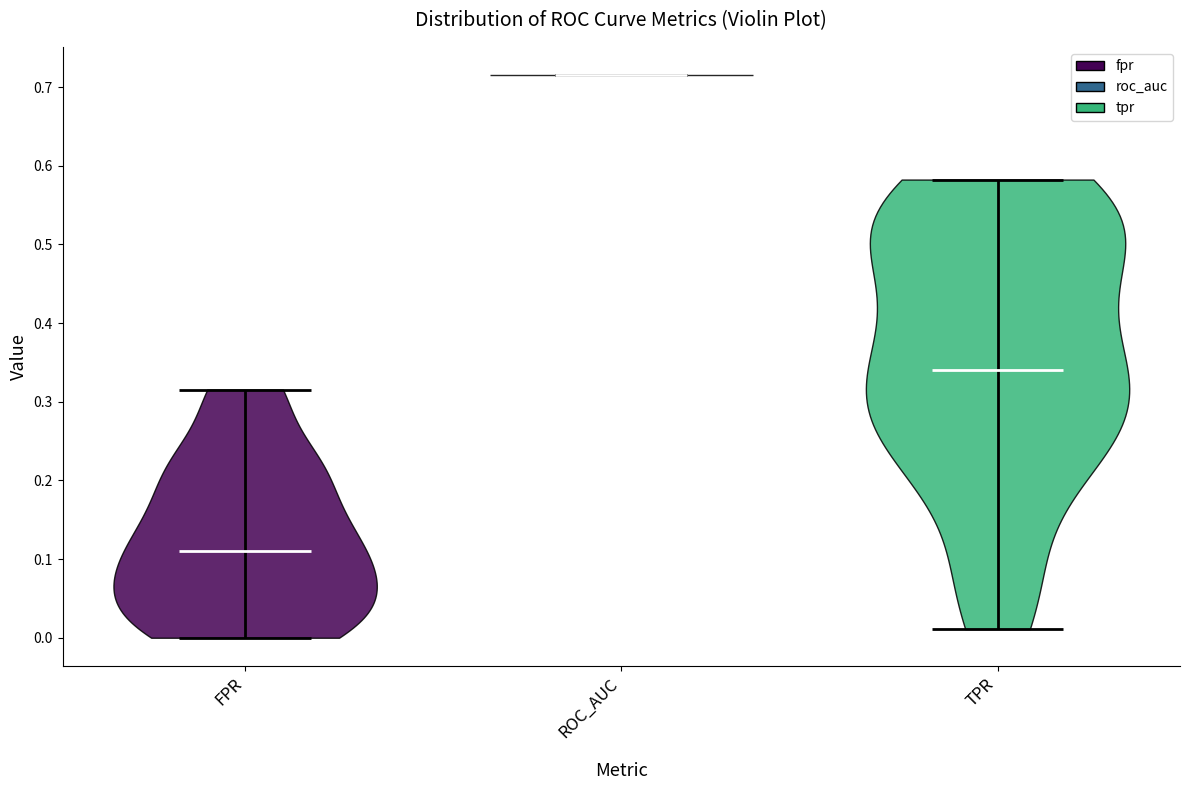

Reading left to right, read every violin against the y-axis: where its median line is, and the lowest and highest points it reaches. The values are not printed on the chart, so give them approximately, as read against the axis.

FPR: median line 0.11, lowest point 0.00, highest point 0.32
ROC_AUC: median line 0.72, lowest point 0.72, highest point 0.72
TPR: median line 0.34, lowest point 0.01, highest point 0.58